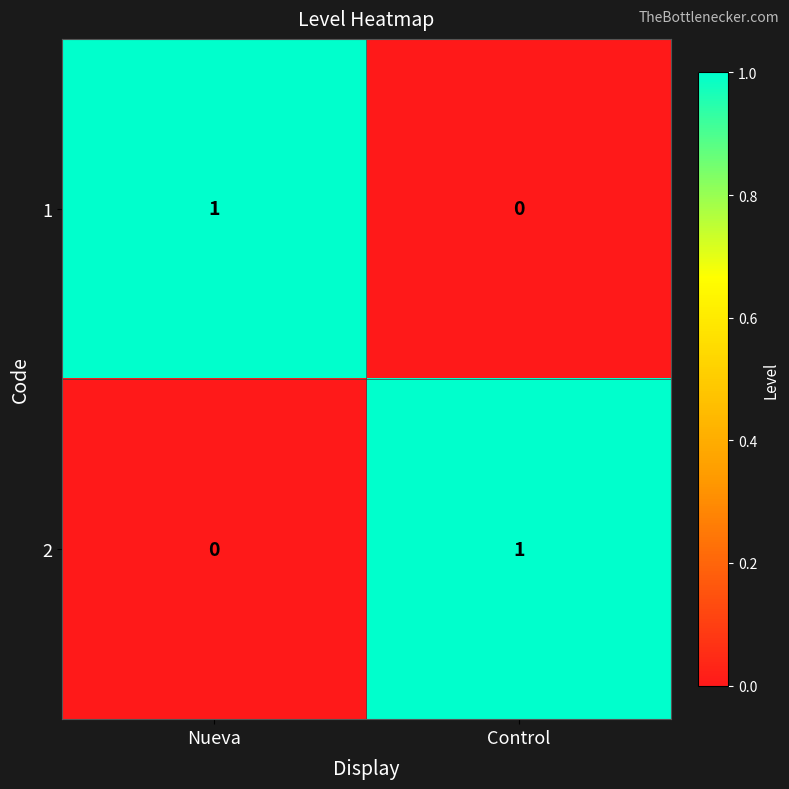

What is the maximum value shown in the chart?

1